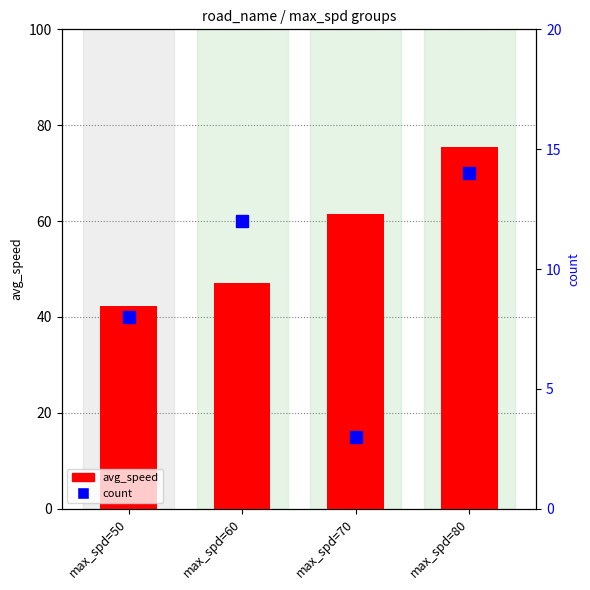

At which label does avg_speed reach its minimum?

max_spd=50